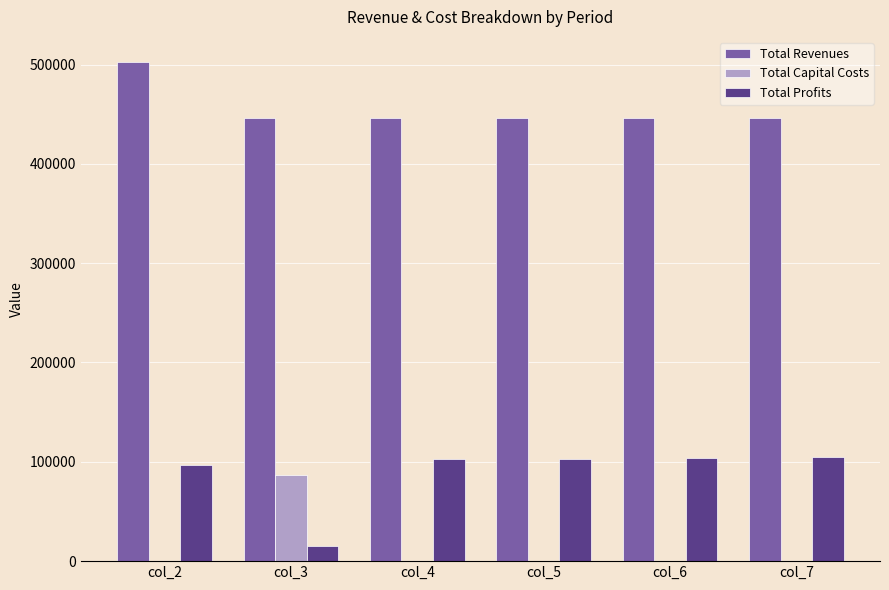

Where is Total Profits nearest to the value 59676?

col_2